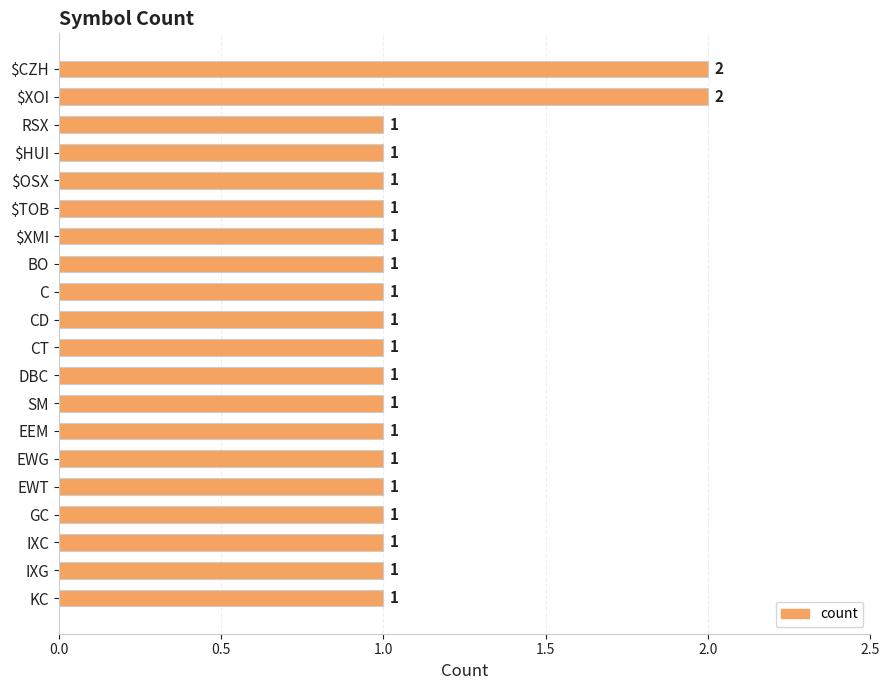

How many bars are there in total?

20